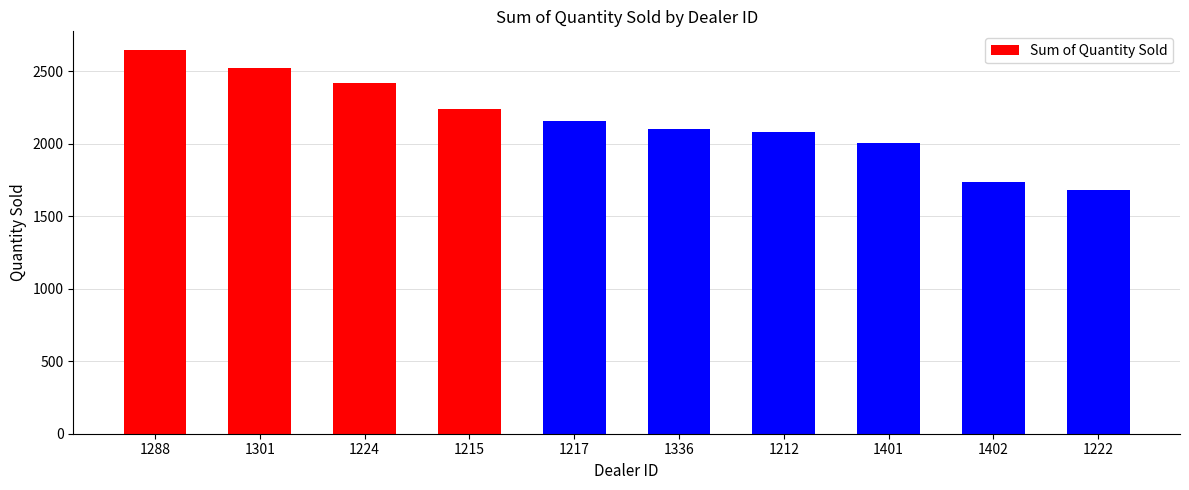

What is the sum of the values at 1336 and 1288?

4746